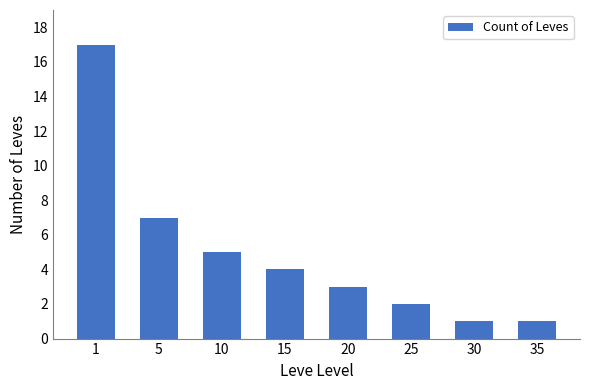

Reading right to left, transcribe all the data shown in this chart.

35=1	30=1	25=2	20=3	15=4	10=5	5=7	1=17